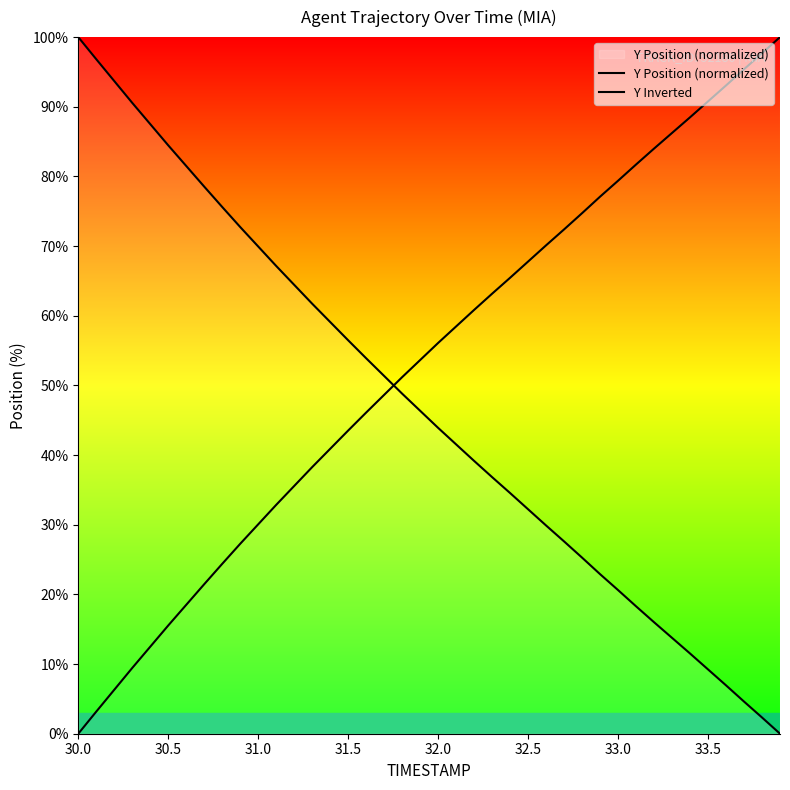

How many lines are shown in the chart?

2